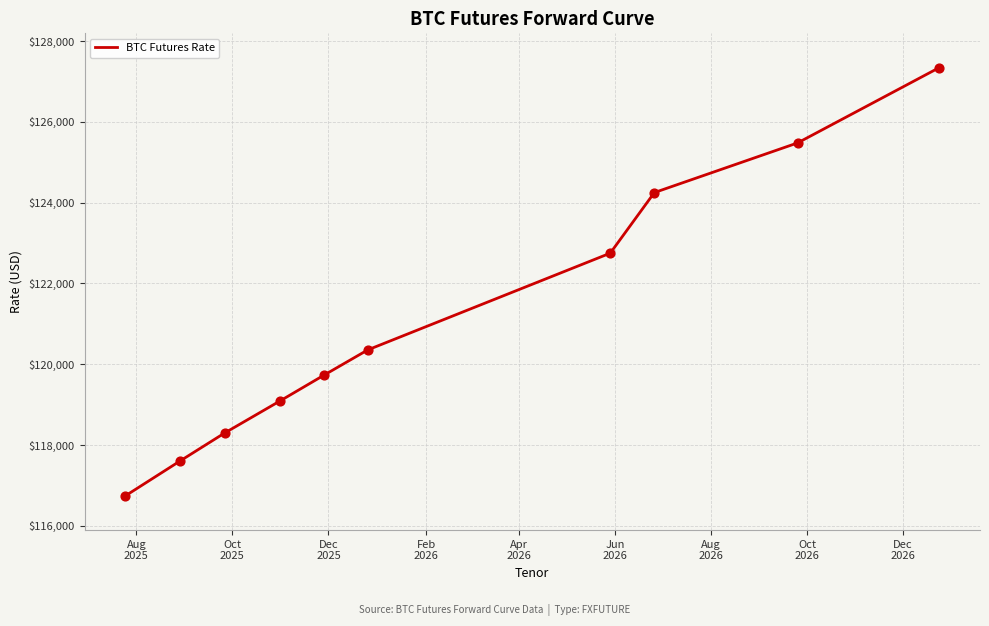

What is the difference between the maximum and minimum values?

10605